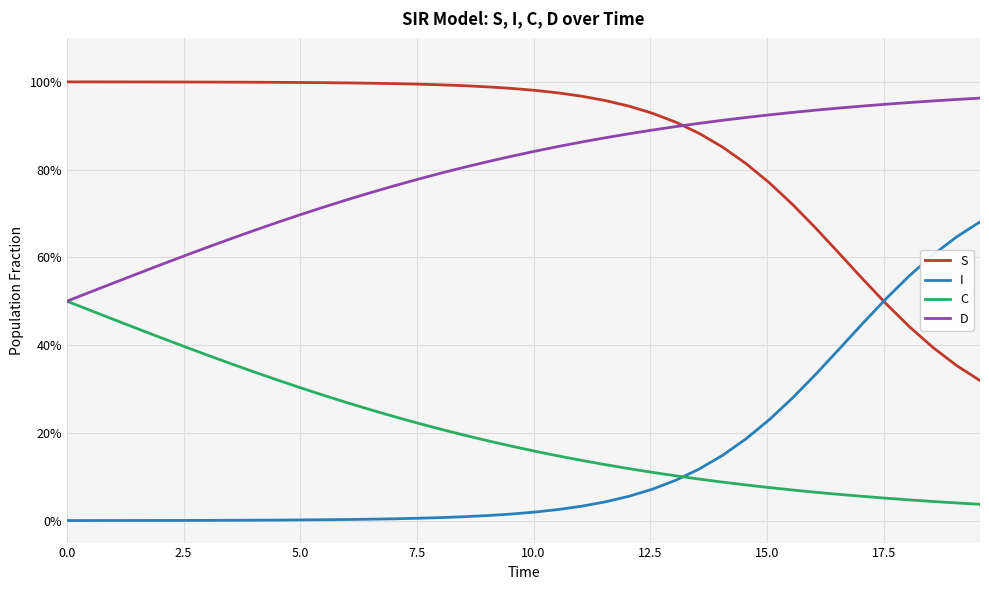

What is the average value of the C series?

0.2